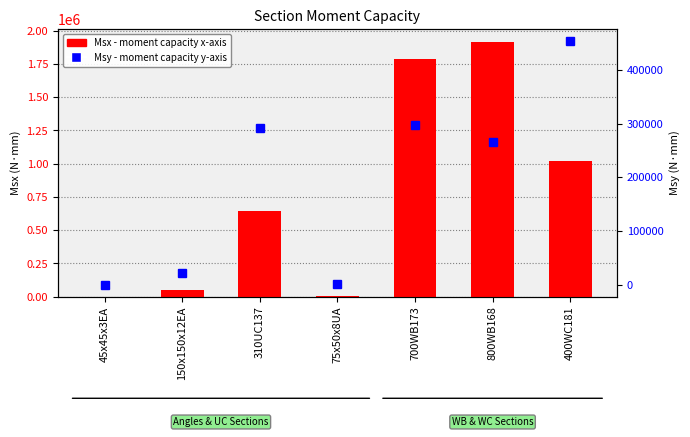

What is the minimum value for Msx?

1020.8